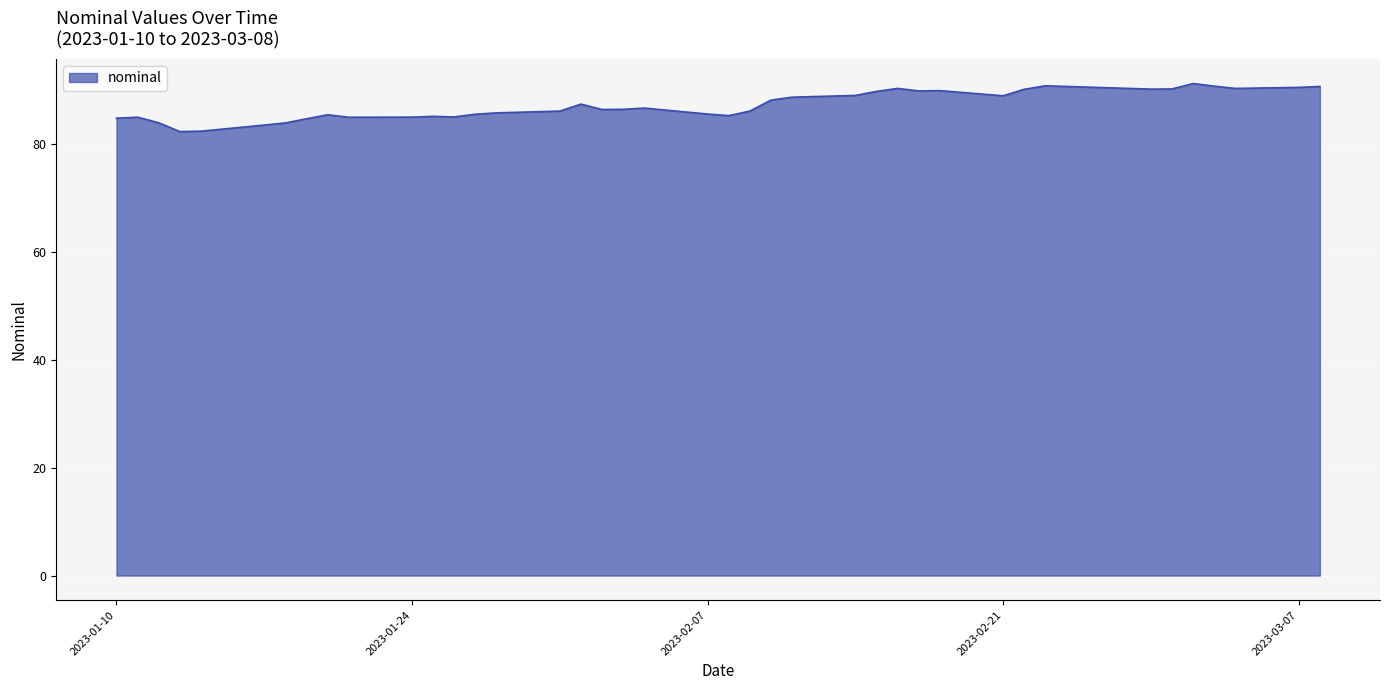

What is the difference between the maximum and minimum values?

8.9